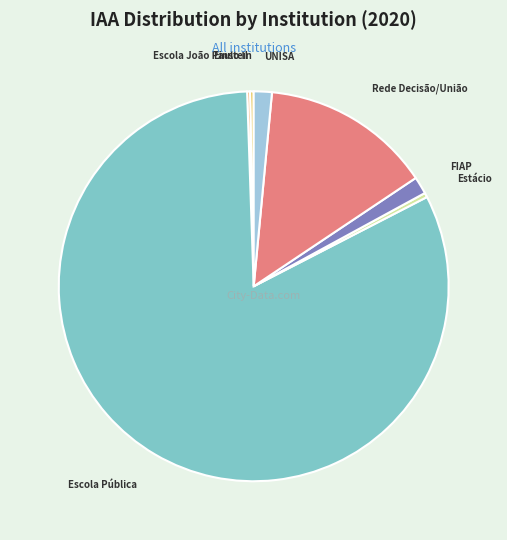

Between FIAP and Escola Pública, which is larger?

Escola Pública